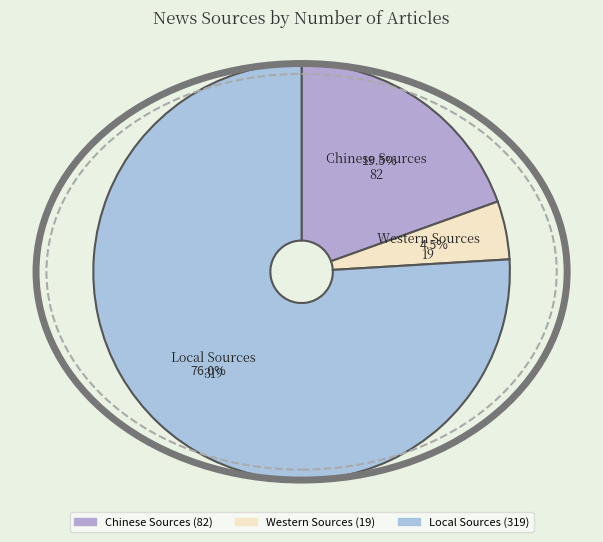

What is the smallest slice in the pie chart?

Western Sources